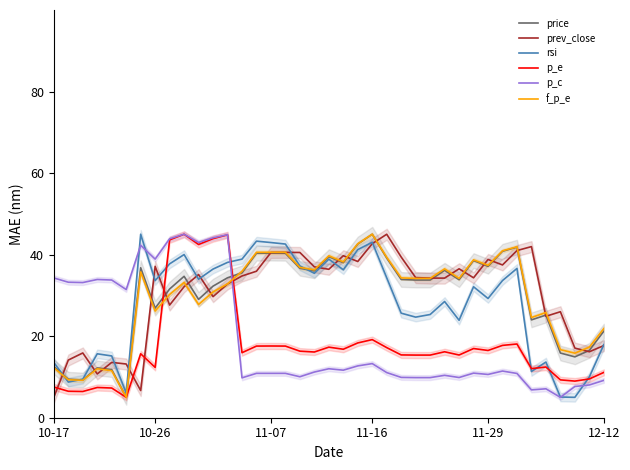

Is the value of p_c at 12 greater than the value of f_p_e at 12?

Yes